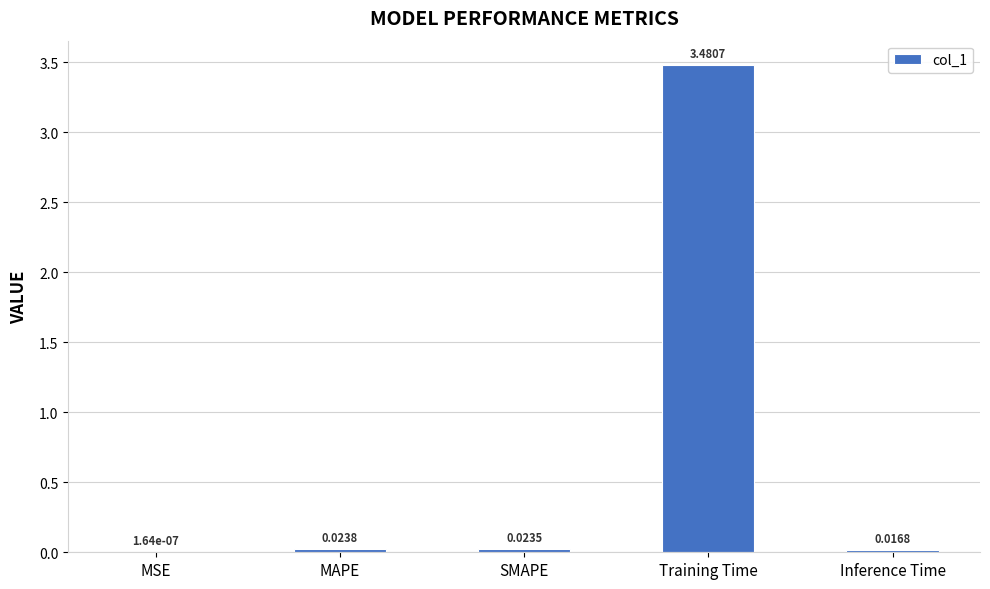

Between Training Time and MSE, which is larger?

Training Time